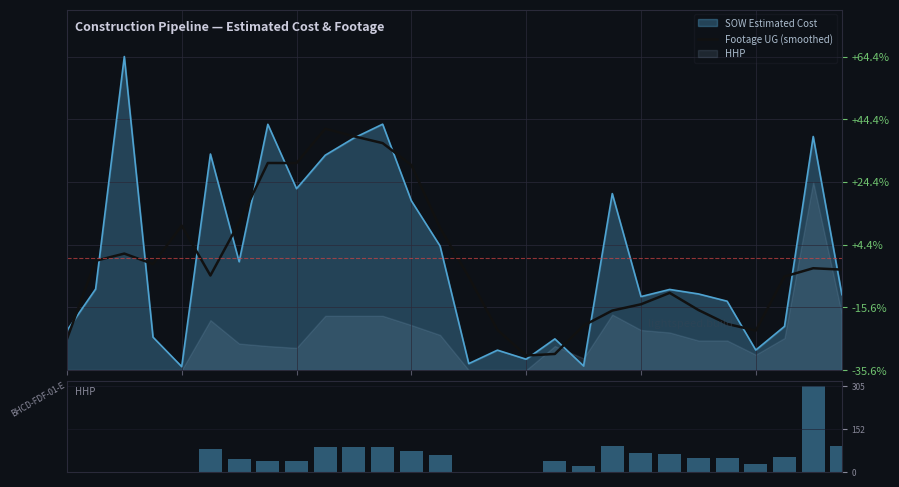

What is the difference between the Footage UG (smoothed) values at 19 and 23?

4.3